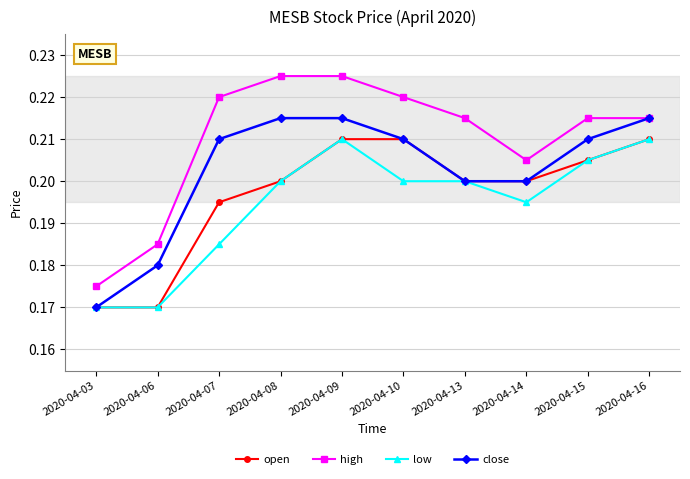

Which series has the widest spread of values?

high